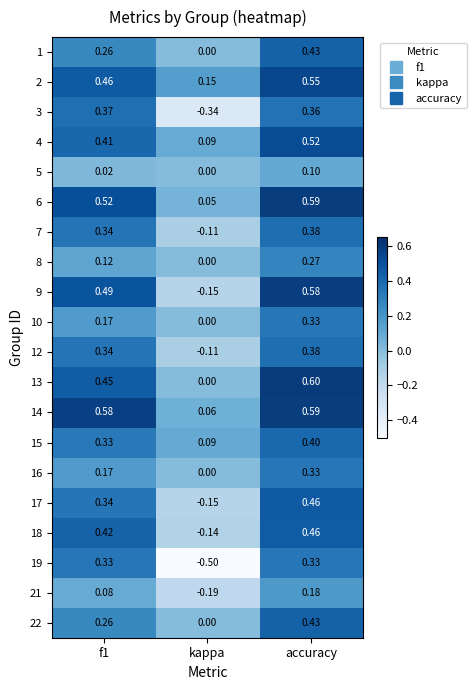

At how many categories does at least one series exceed 0?

3